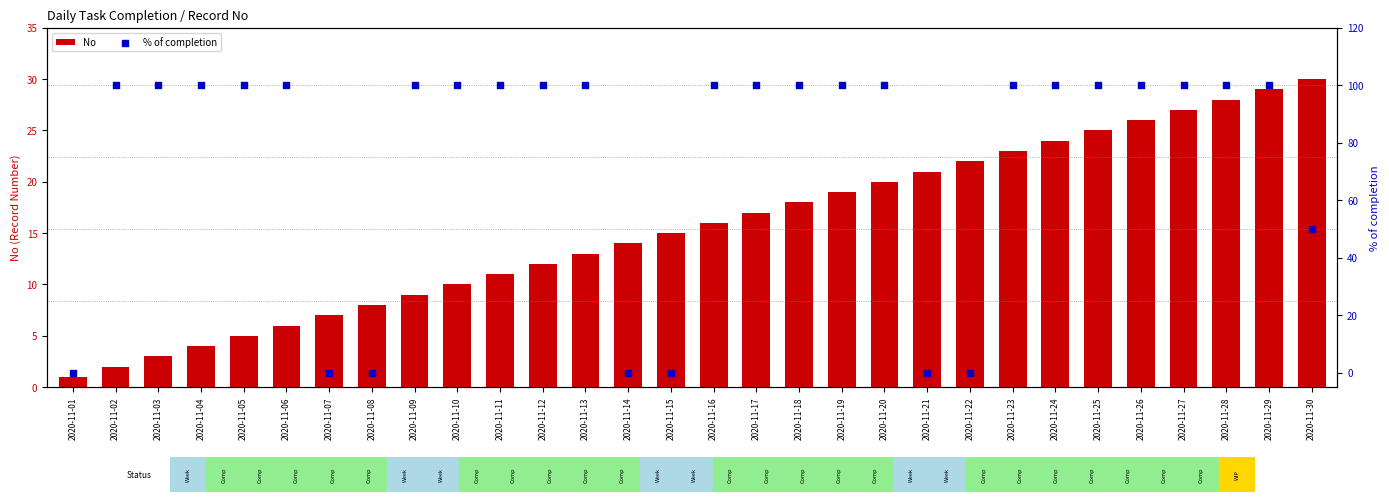

At how many categories does at least one series exceed 14?

26